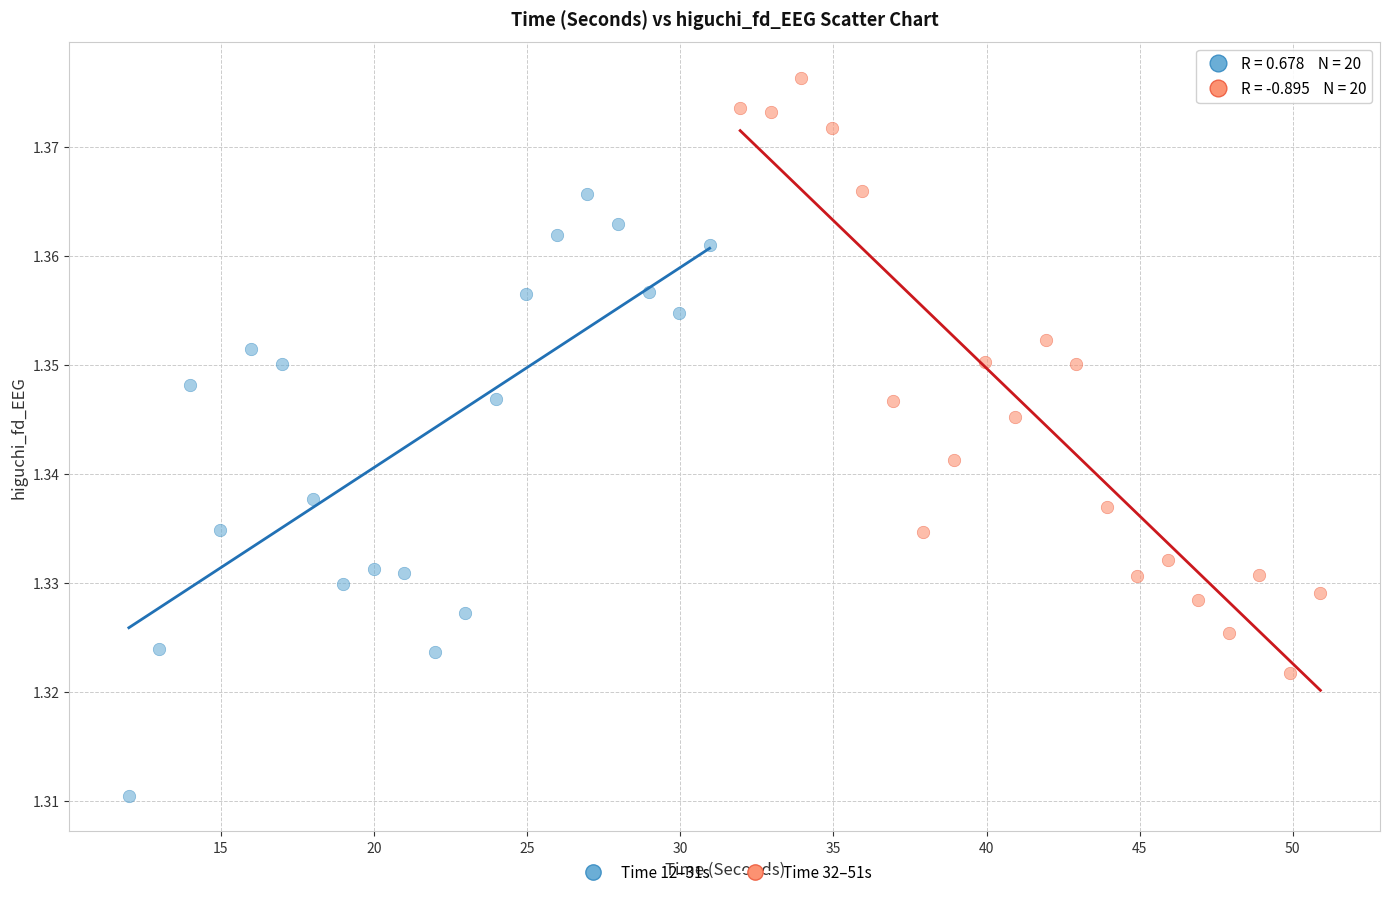

Which series contains the highest Y value?

Time 32–51s